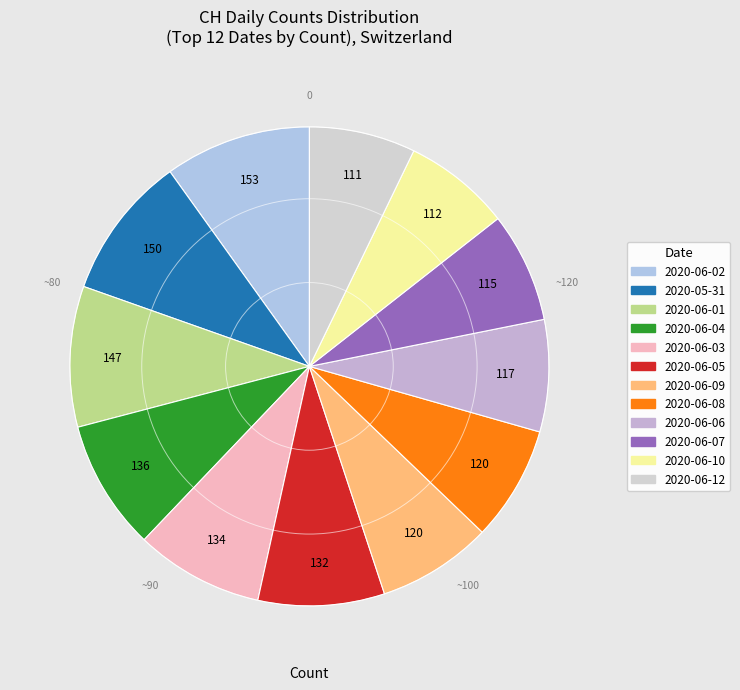

How many segments does this pie chart have?

12